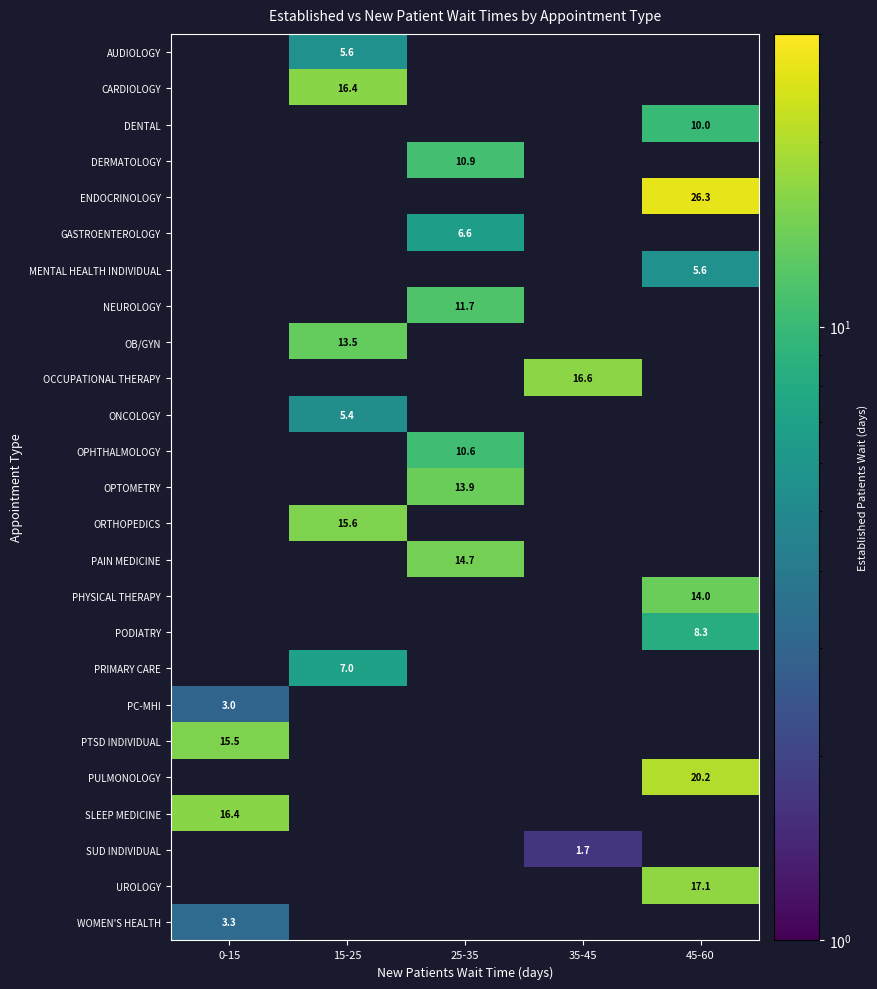

Is it true that DENTAL equals 10.0 at 45-60?

True